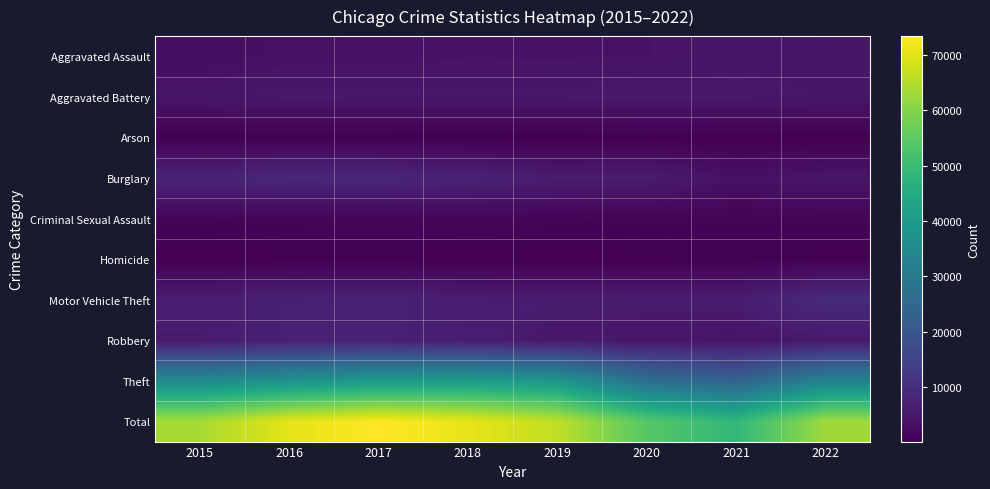

Reading left to right, extract all data points from this chart.

Aggravated Assault: 2015=2836	2016=3579	2017=3717	2018=3865	2019=3819	2020=3918	2021=4448	2022=4516
Aggravated Battery: 2015=4483	2016=5146	2017=5072	2018=4928	2019=5080	2020=5212	2021=5175	2022=4726
Arson: 2015=273	2016=330	2017=291	2018=237	2019=230	2020=360	2021=325	2022=251
Burglary: 2015=7642	2016=8342	2017=8280	2018=7316	2019=5940	2020=6029	2021=3562	2022=4574
Criminal Sexual Assault: 2015=1088	2016=1184	2017=1248	2018=1247	2019=1212	2020=951	2021=1042	2022=1086
Homicide: 2015=303	2016=460	2017=451	2018=369	2019=315	2020=489	2021=512	2022=434
Motor Vehicle Theft: 2015=6187	2016=6784	2017=7115	2018=6193	2019=5806	2020=5827	2021=5875	2022=9261
Robbery: 2015=5511	2016=7014	2017=7081	2018=6082	2019=4934	2020=4725	2021=4368	2022=5136
Theft: 2015=35247	2016=37643	2017=40093	2018=40622	2019=38999	2020=26776	2021=23313	2022=32800
Total: 2015=63570	2016=70482	2017=73348	2018=70859	2019=66335	2020=54287	2021=48620	2022=62784